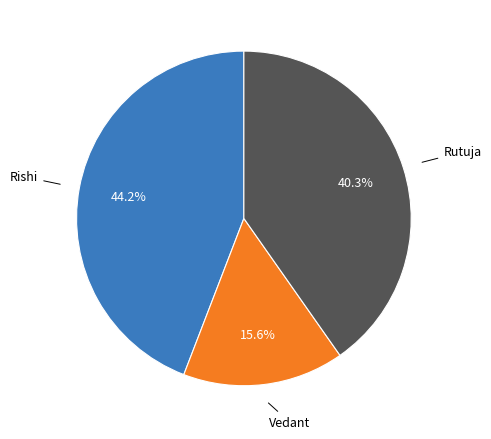

Does any single category account for the majority?

No